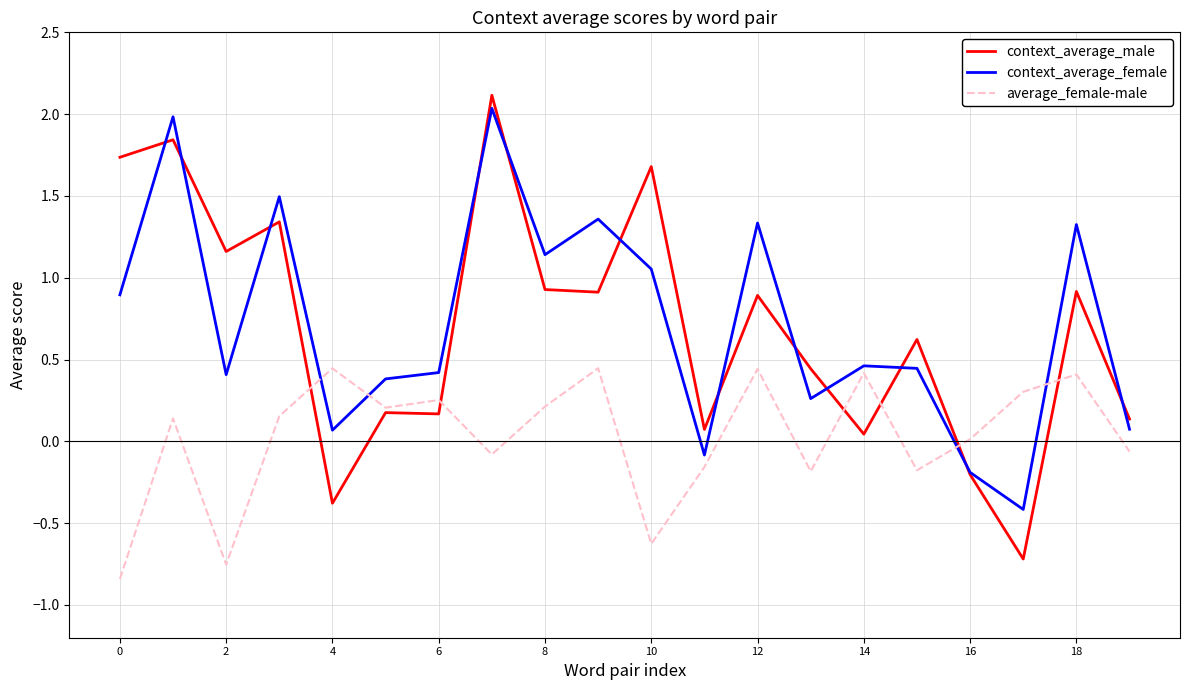

Count the number of categories in the chart.

20